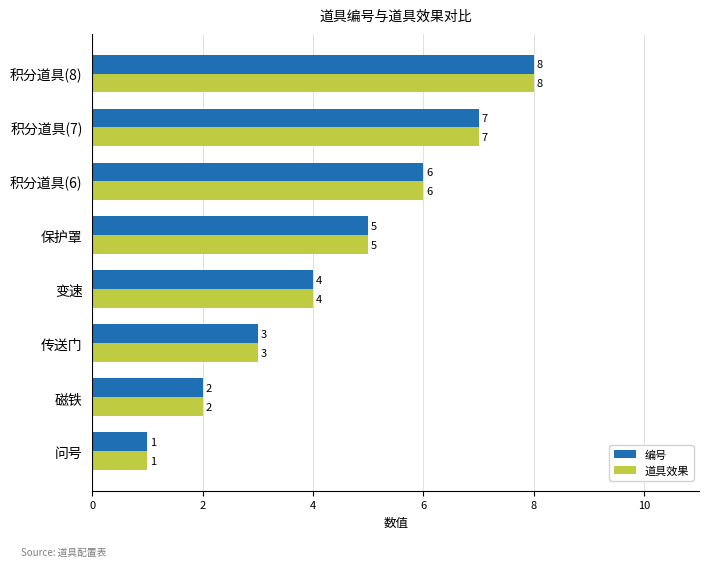

The value of 编号 at 保护罩 is 8. True or false?

False